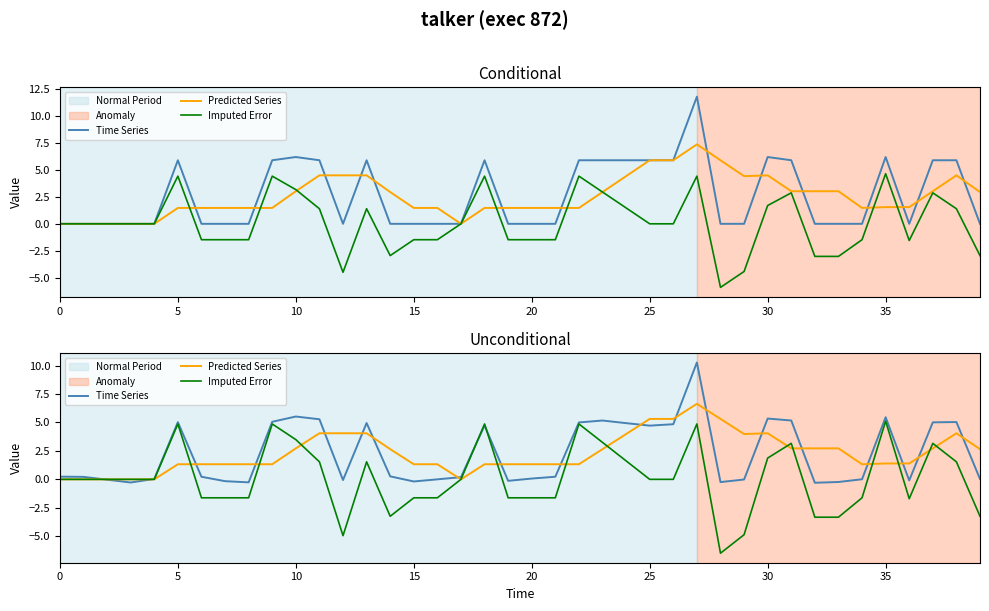

Which label corresponds to the largest value in the chart?

27